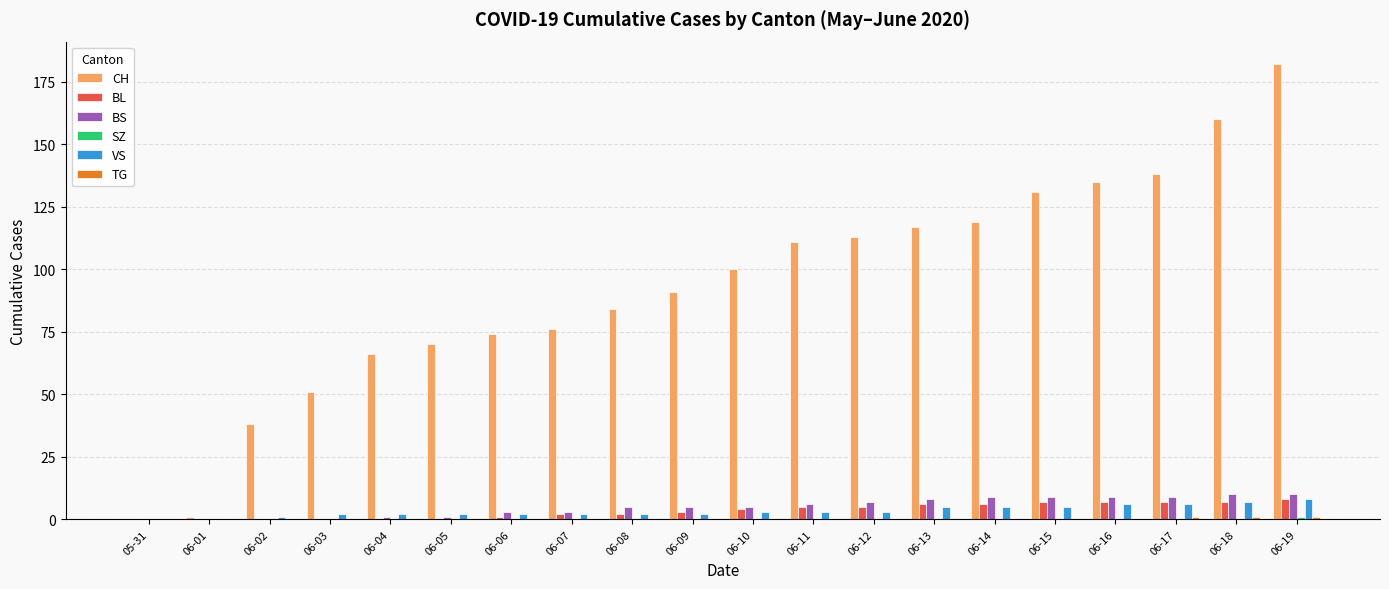

How many VS values are between 2 and 5?

13